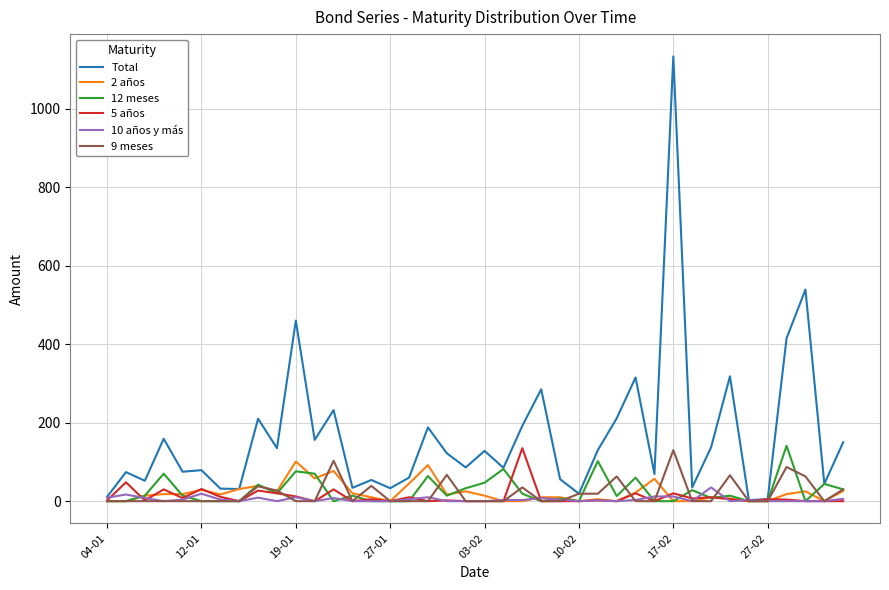

Which series has the widest spread of values?

Total